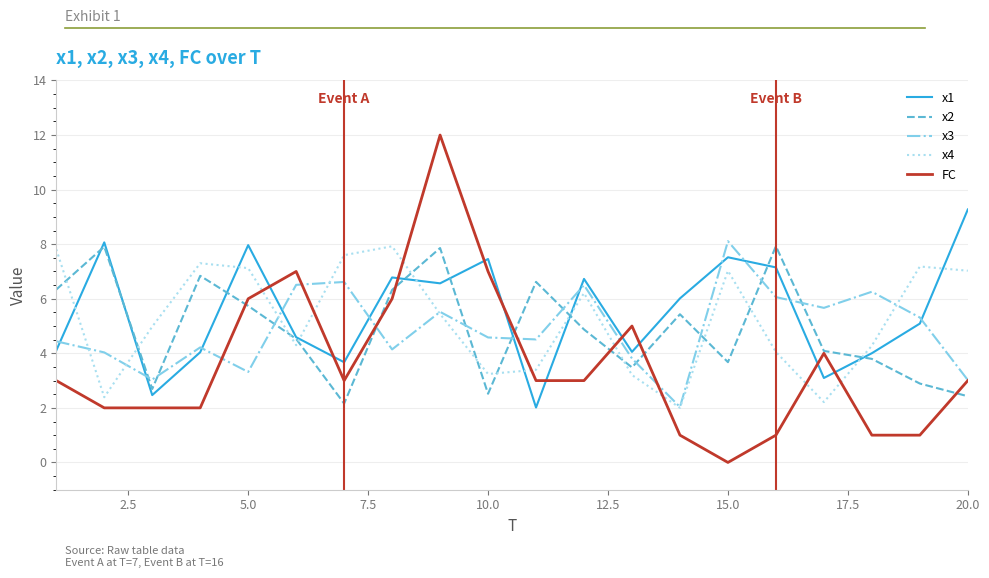

Which series has the largest range (max minus min)?

FC